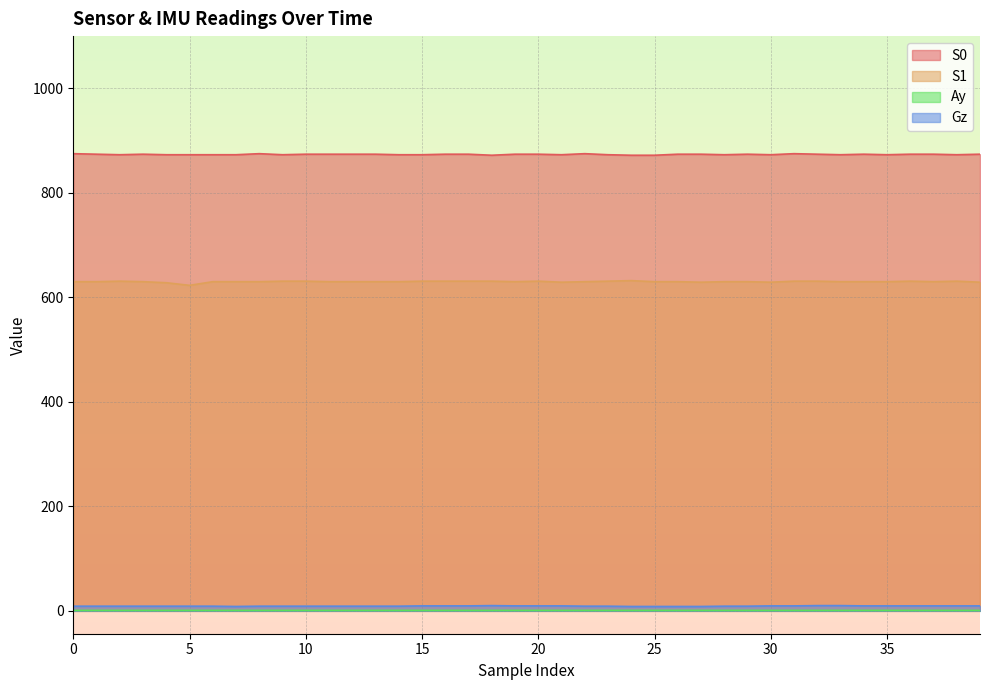

Is the value of Gz at 38 greater than the value of Ay at 20?

Yes